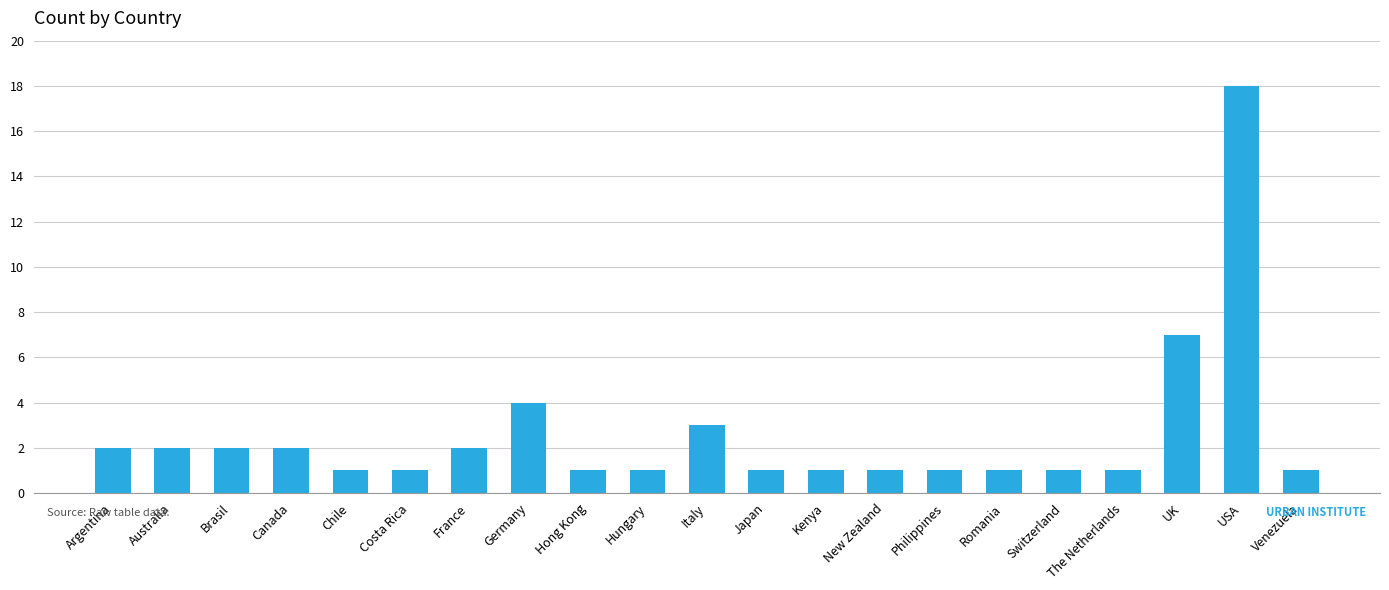

What is the sum of the values at UK and Argentina?

9